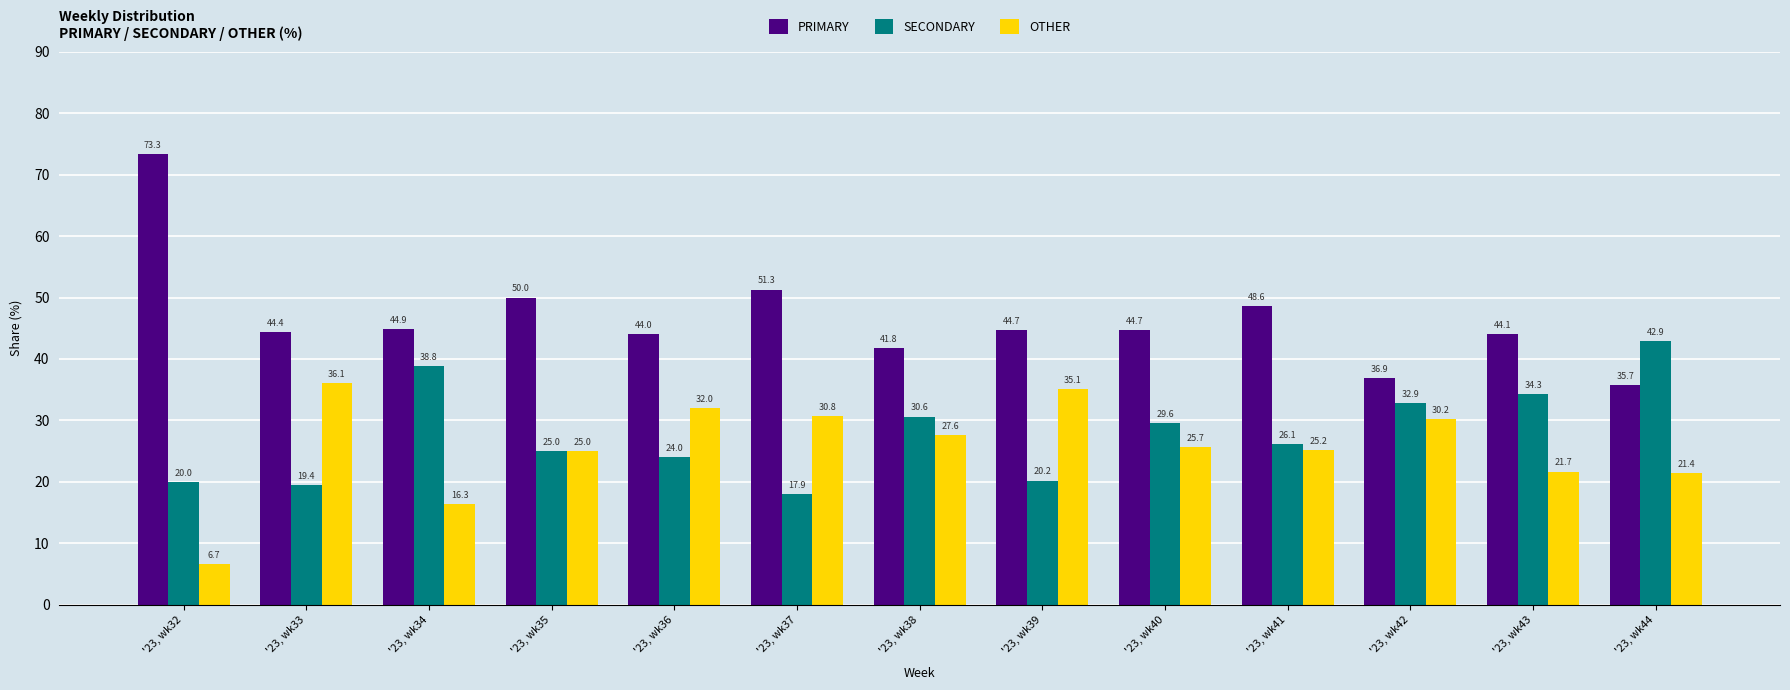

Which category has the lowest value in the OTHER series?

'23, wk32